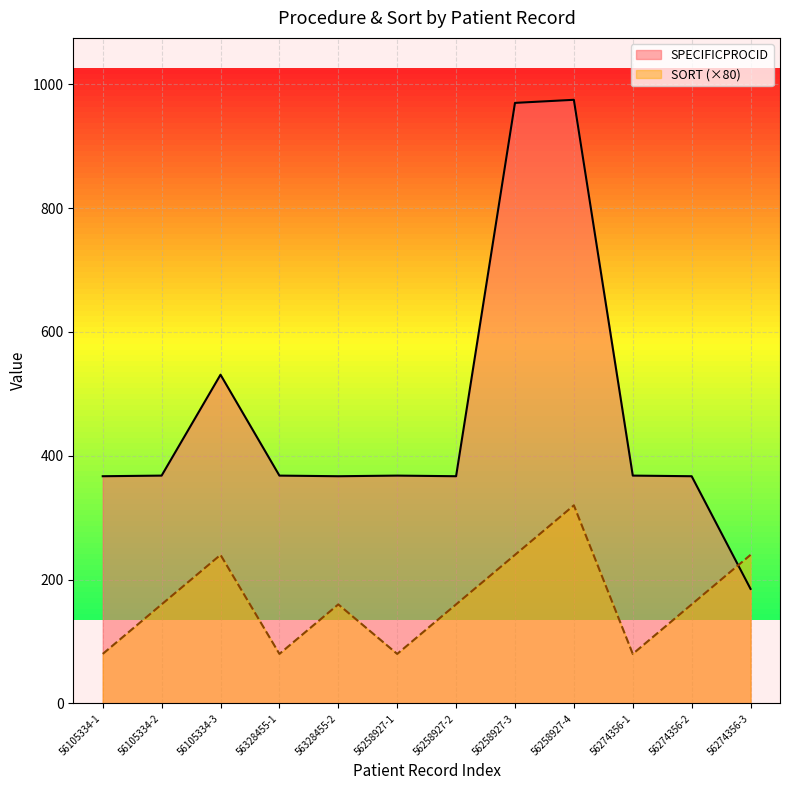

What is the difference between the second highest and minimum values in the SORT series?

160